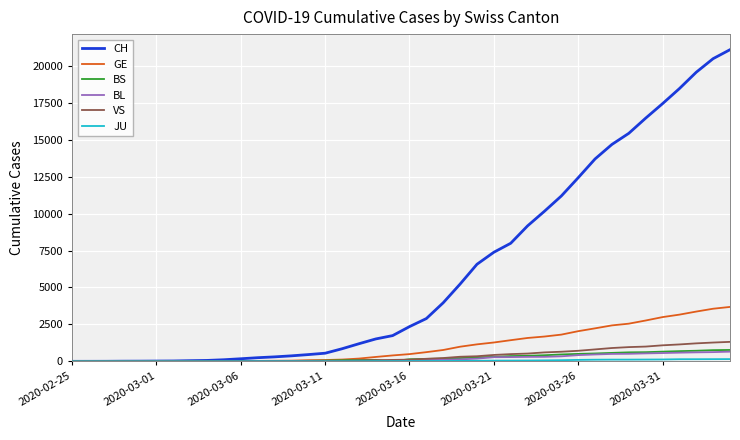

What is the highest value of the BS series?

771